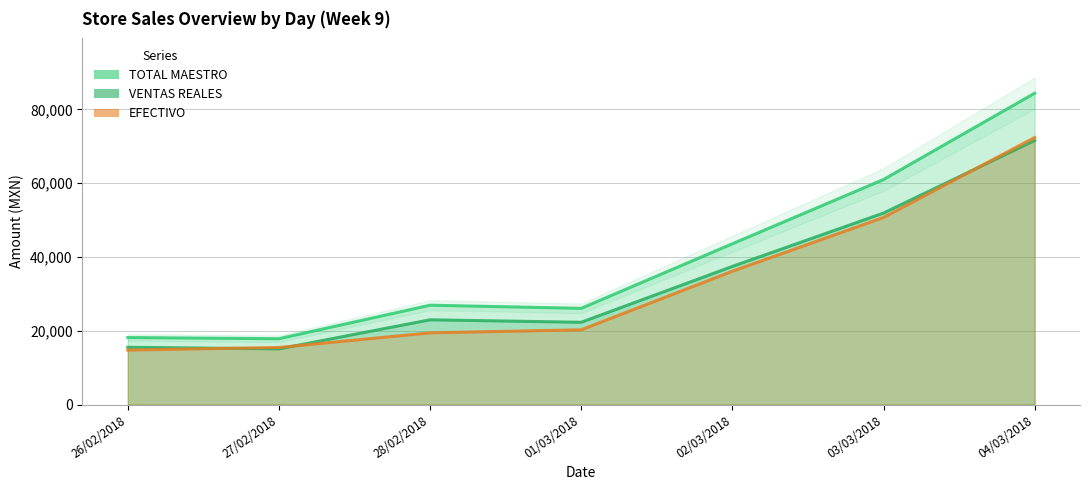

At 27/02/2018, list the series in order from largest to smallest.

TOTAL MAESTRO, EFECTIVO, VENTAS REALES